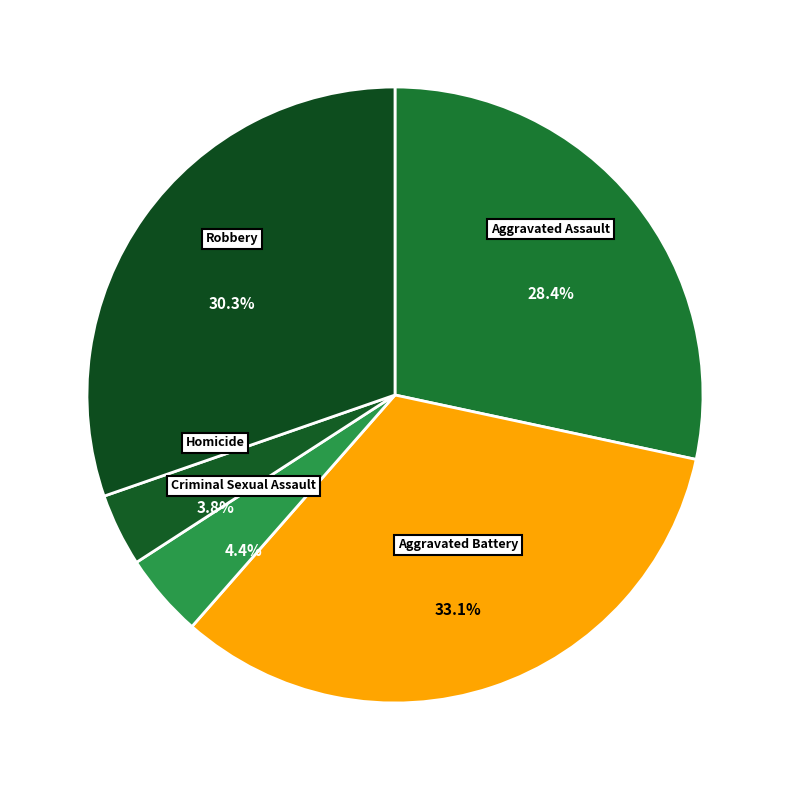

Count the number of slices in the pie.

5